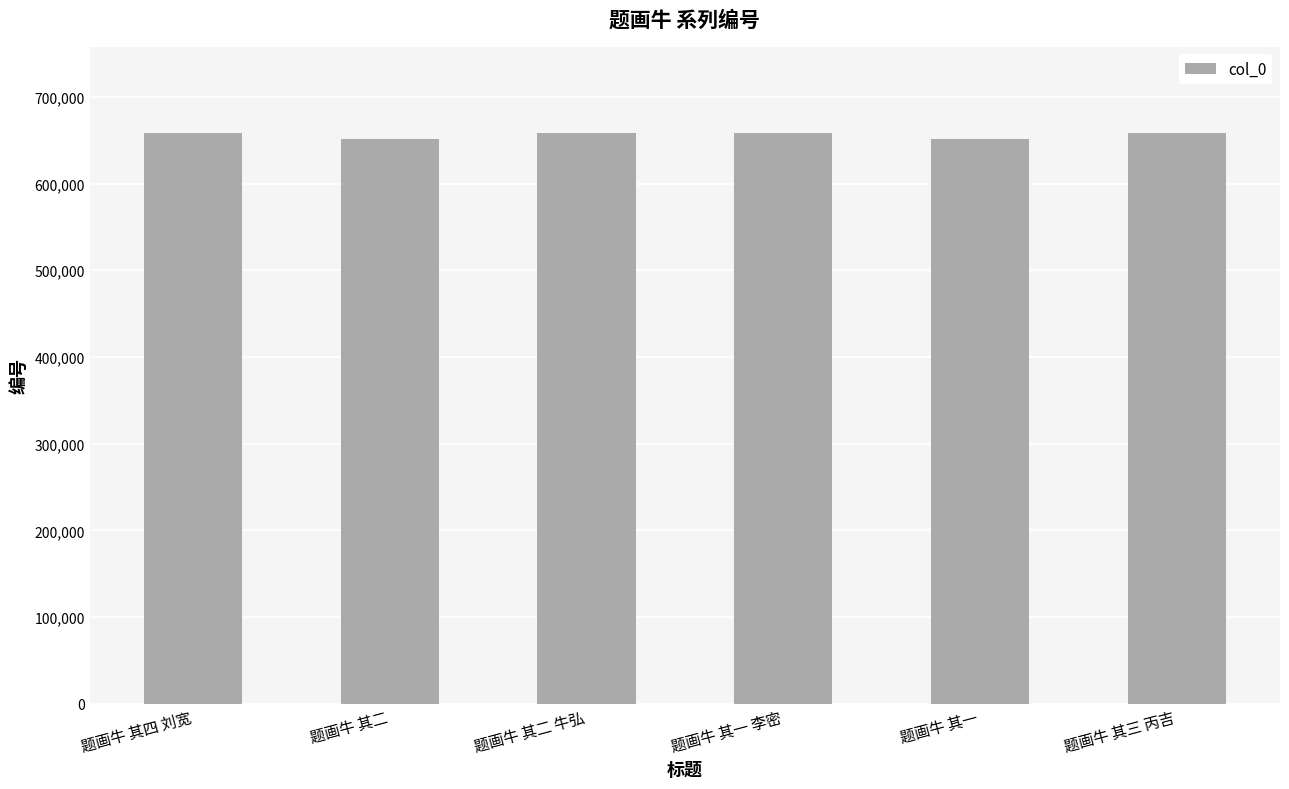

What is the maximum value shown in the chart?

658801